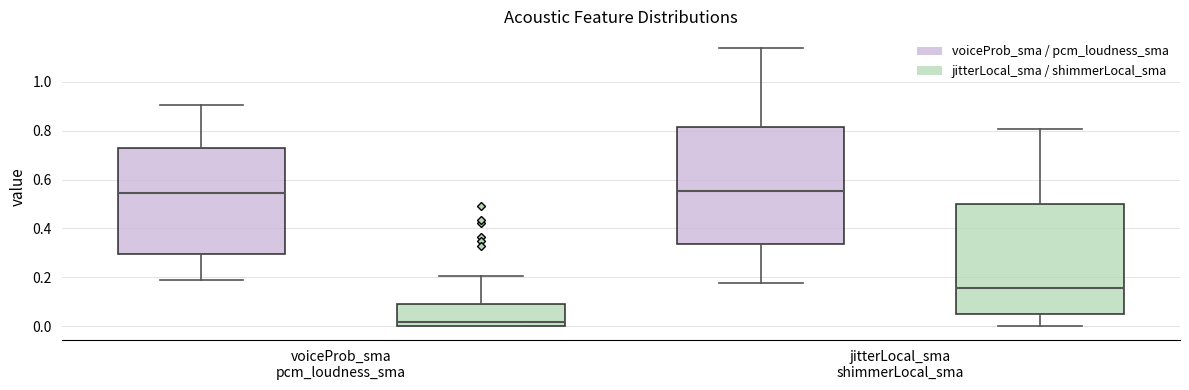

Which box is the tallest, from its lower edge to its upper edge?

jitterLocal_sma shimmerLocal_sma (voiceProb_sma / pcm_loudness_sma)